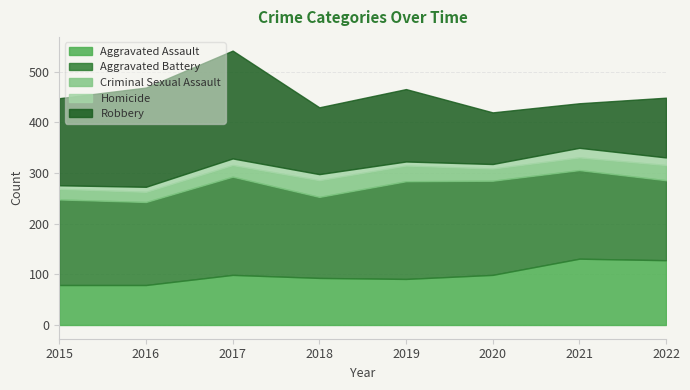

What is the difference between the Robbery values at 2021 and 2022?

30